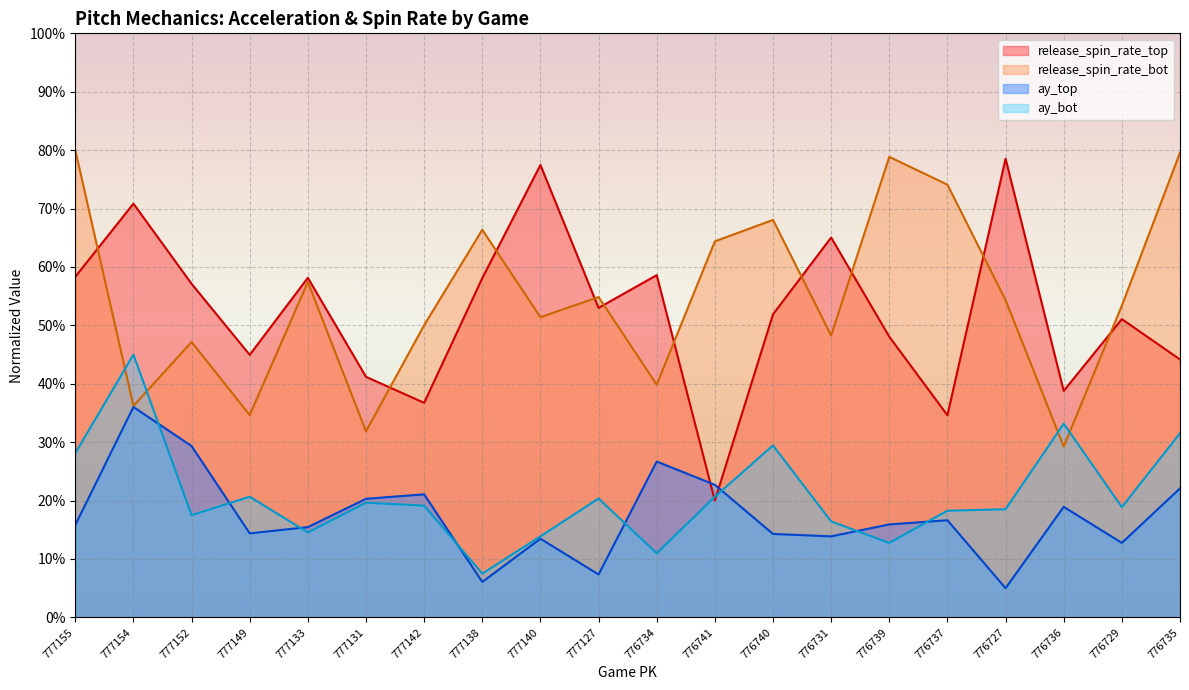

Which series has the widest spread of values?

release_spin_rate_top